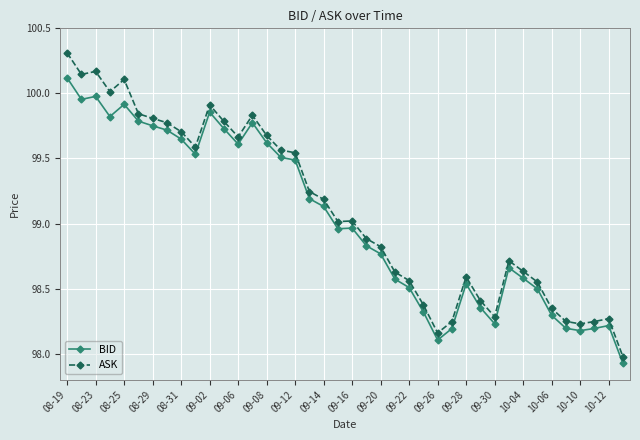

What is the difference between the maximum and minimum values in the BID series?

2.2